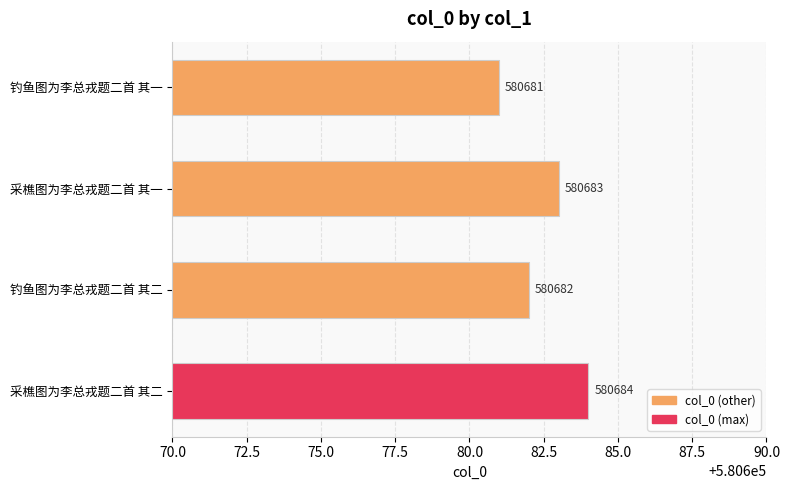

What position from the top is 钓鱼图为李总戎题二首 其二?

3